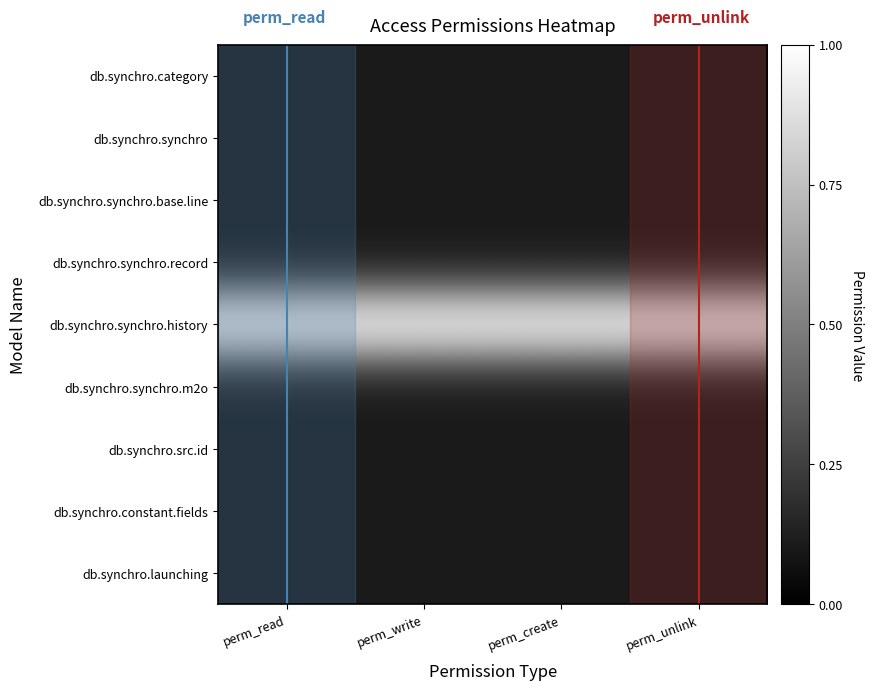

Rank the series at perm_unlink from highest to lowest value.

db.synchro.synchro.history, db.synchro.category, db.synchro.synchro, db.synchro.synchro.base.line, db.synchro.synchro.record, db.synchro.synchro.m2o, db.synchro.src.id, db.synchro.constant.fields, db.synchro.launching